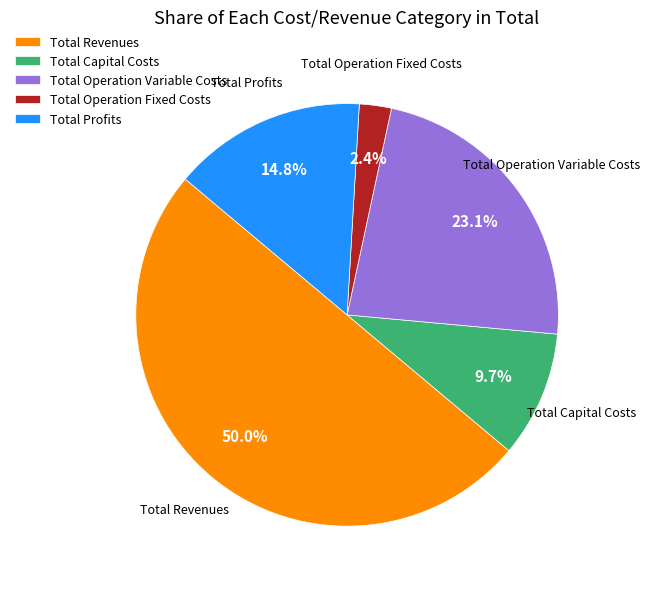

What percentage is the Total Revenues slice, to the nearest percent?

50%